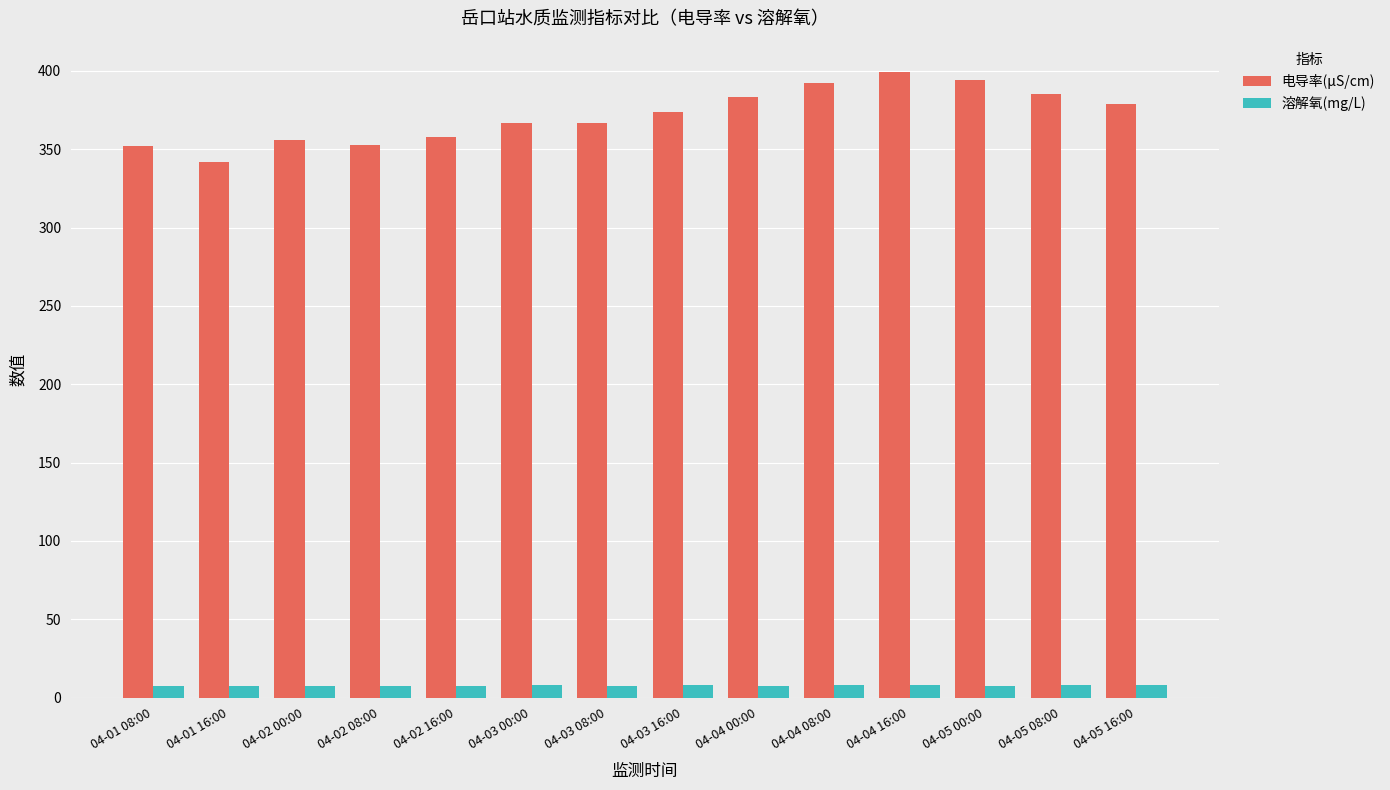

What is the minimum value shown in the chart?

7.3